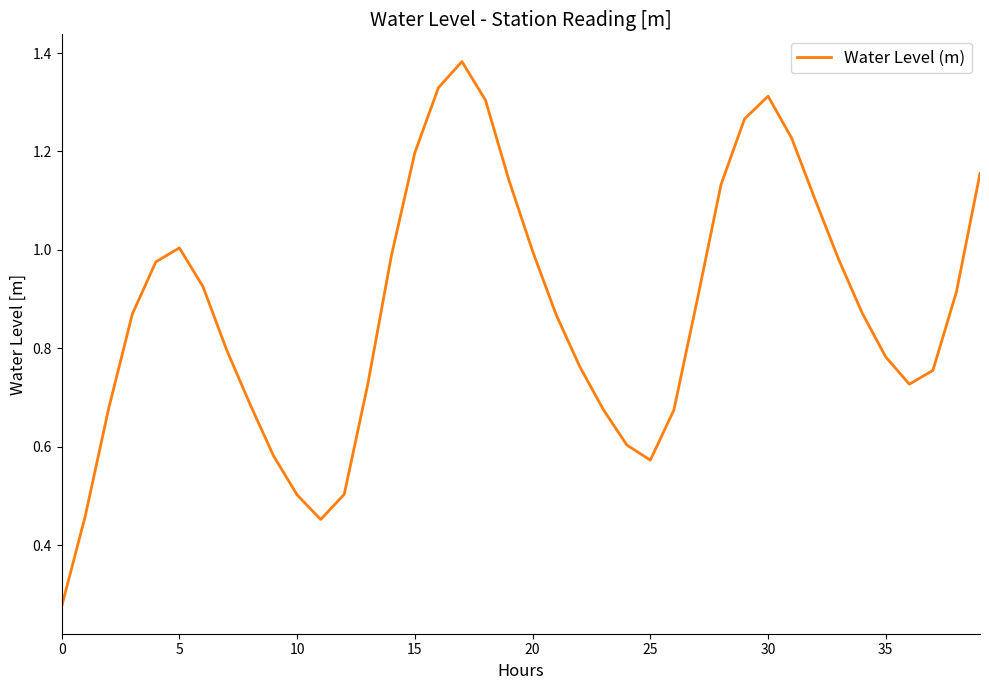

The value at 0 is 0.4. True or false?

False